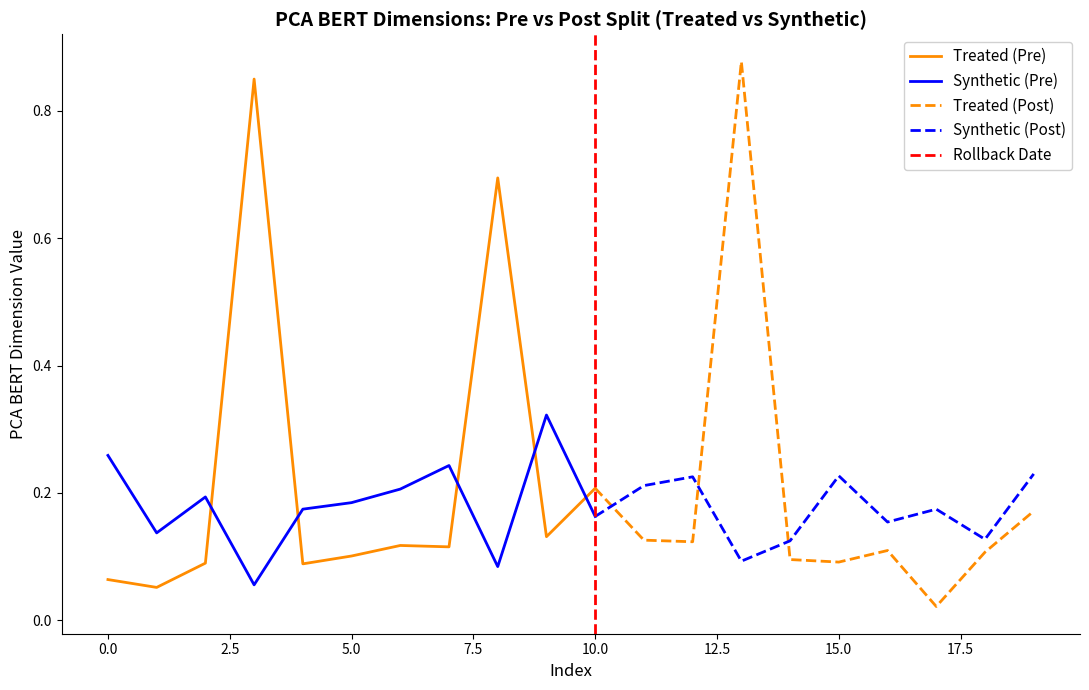

At which category does the chart reach its minimum across all series?

17